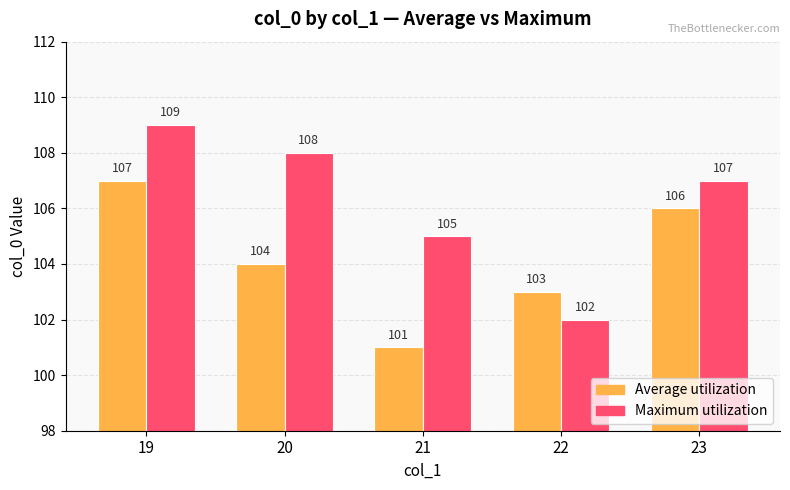

The Average utilization series shows 101 at 21. True or false?

True